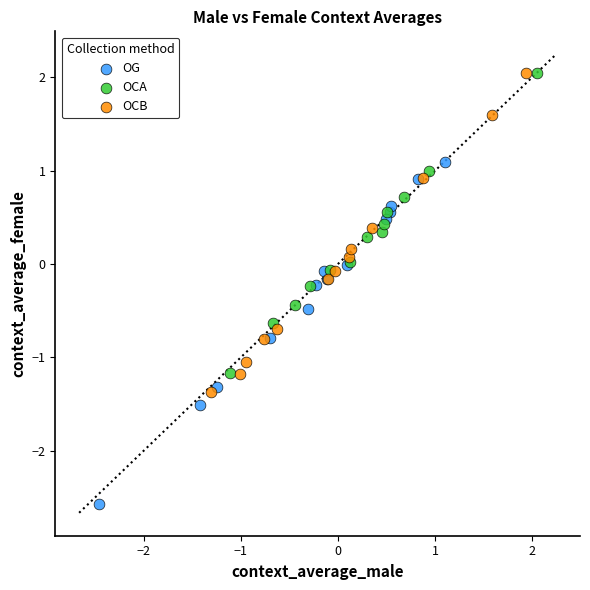

Which series has the widest spread of Y values?

OG